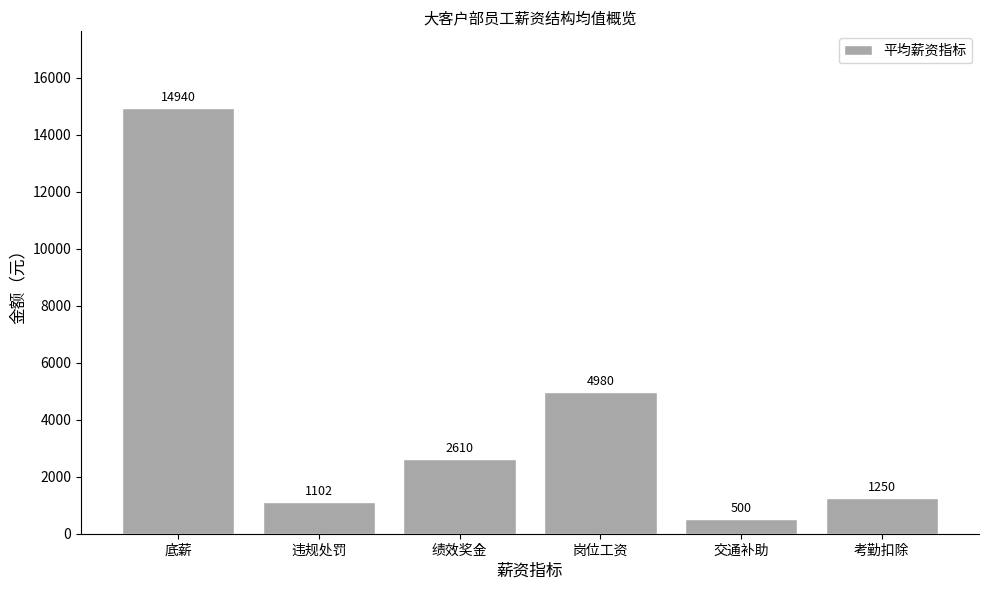

What is the average value?

4230